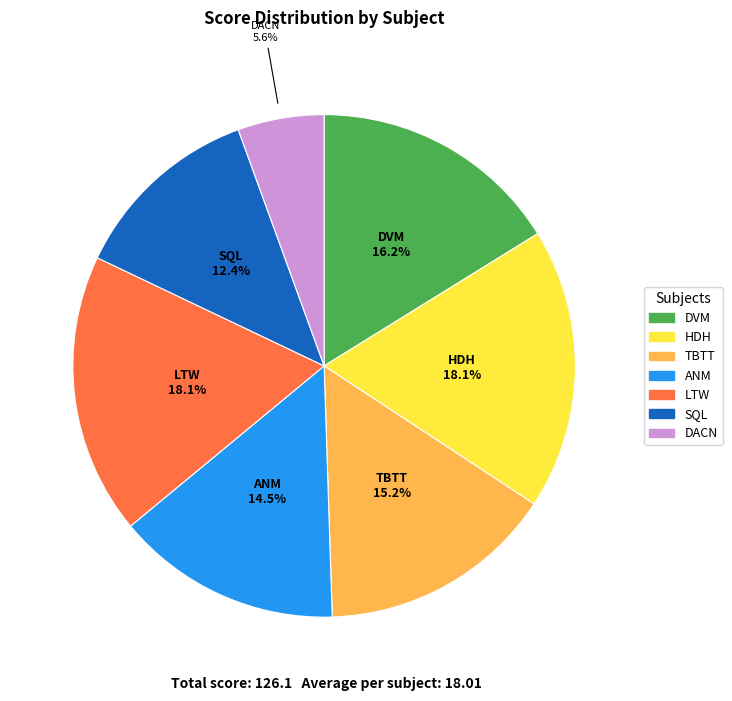

What is the total percentage of ANM and SQL?

26.9%